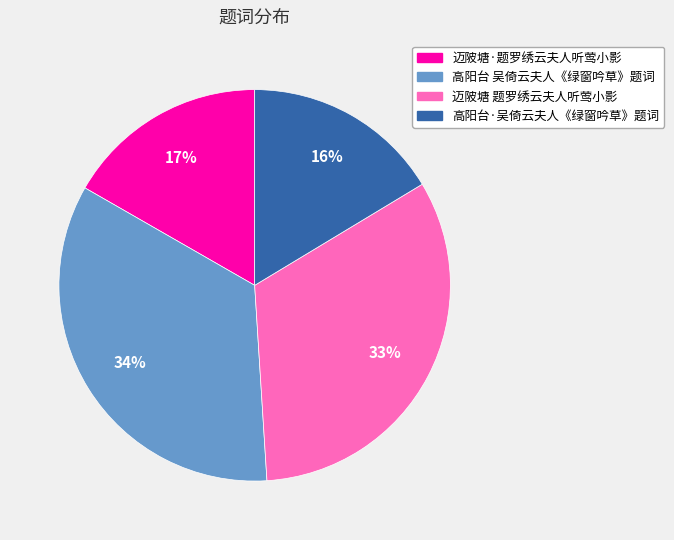

The 迈陂塘 题罗绣云夫人听莺小影 slice represents 33% of the pie. True or false?

True